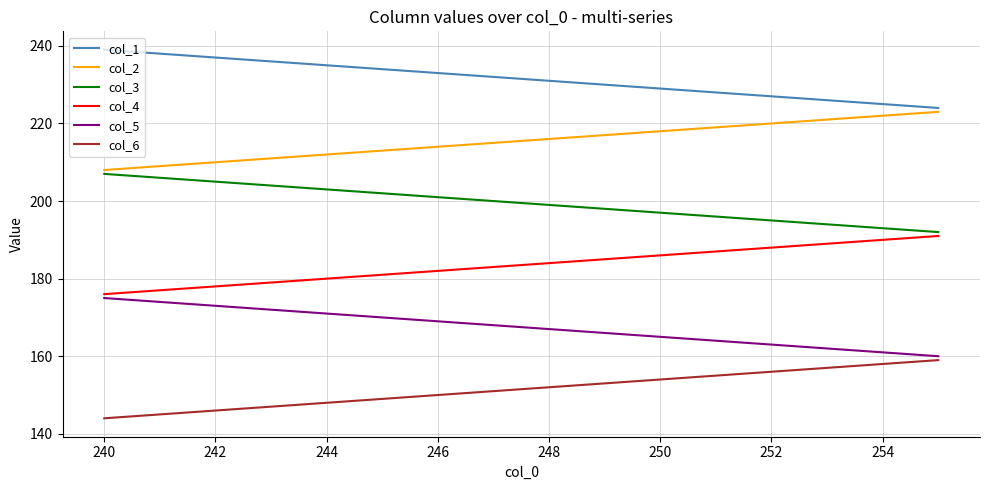

Which series has the largest total across all categories?

col_1